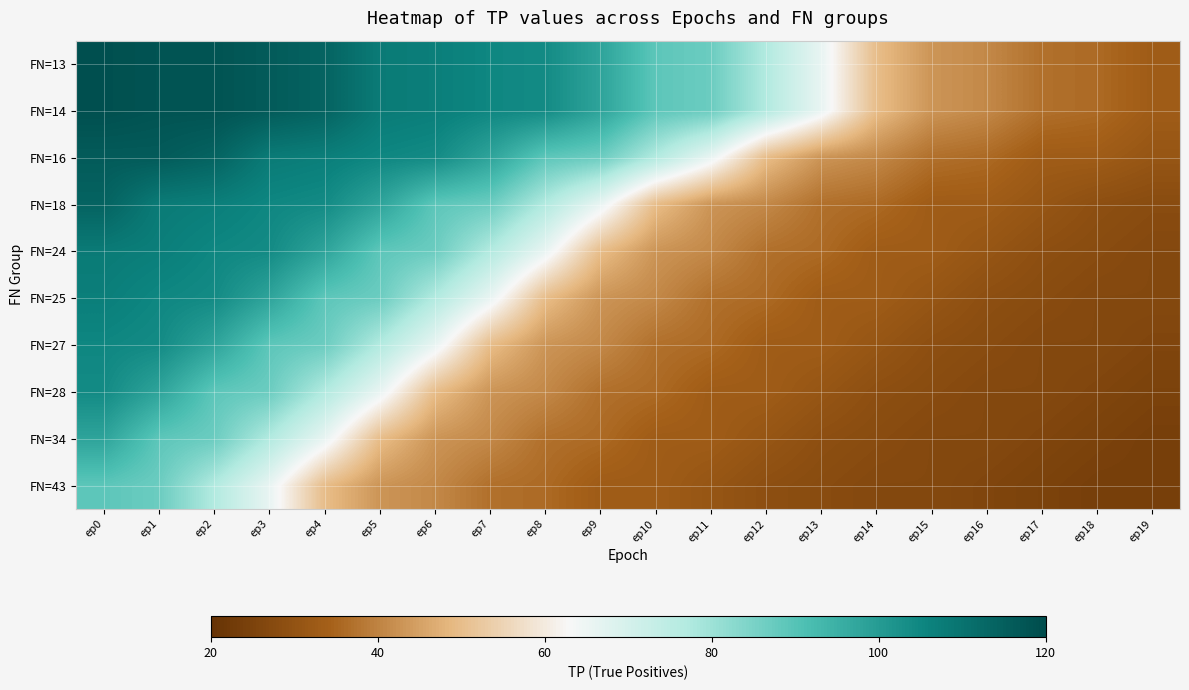

At ep18, list the series in order from smallest to largest.

FN=43, FN=34, FN=28, FN=25, FN=27, FN=24, FN=18, FN=16, FN=13, FN=14